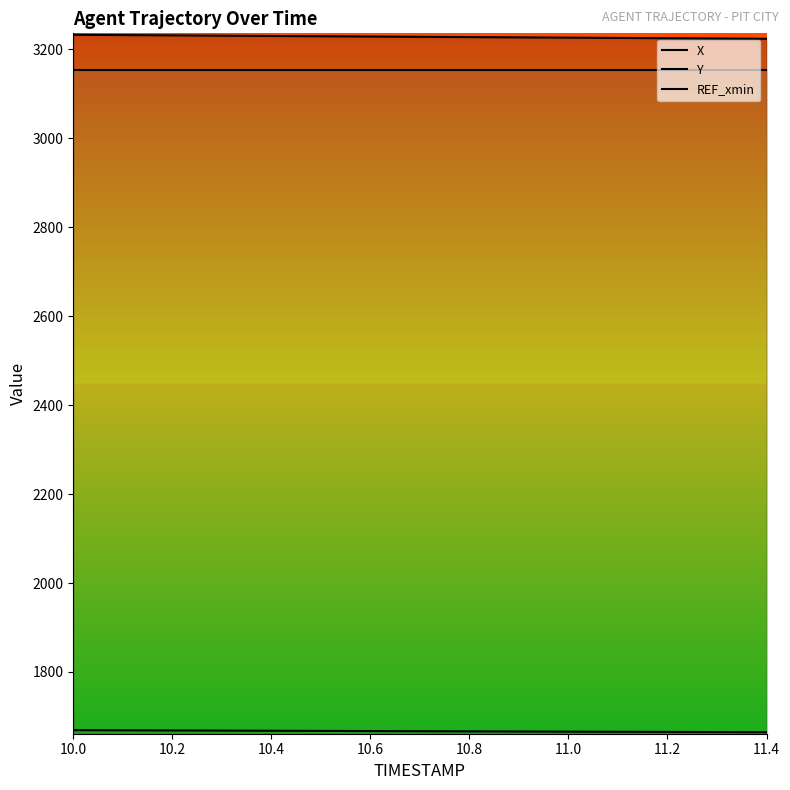

What value does the REF_xmin series have at 11.4?

3154.3